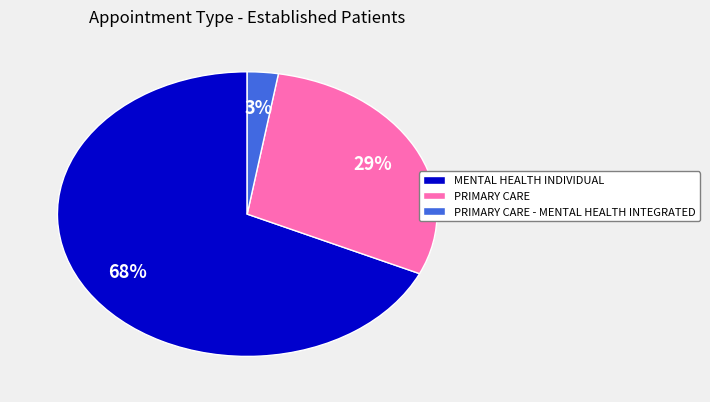

Is the sum of PRIMARY CARE - MENTAL HEALTH INTEGRATED and PRIMARY CARE greater than half?

No